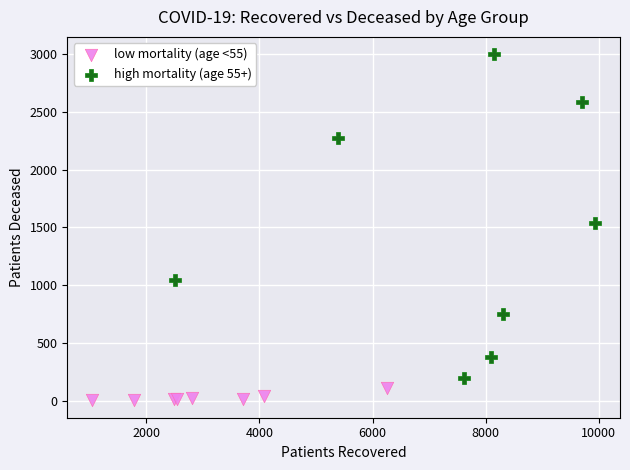

Which series reaches the maximum Y coordinate?

high mortality (age 55+)